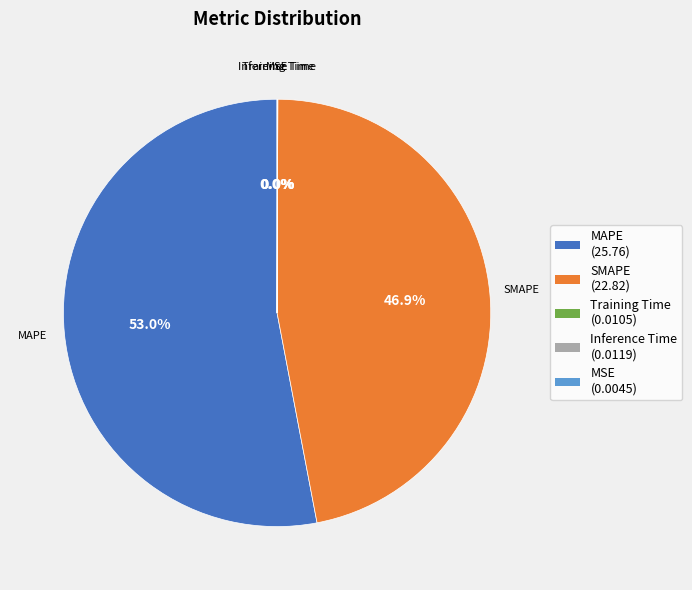

Does MAPE represent more than half of the total?

Yes